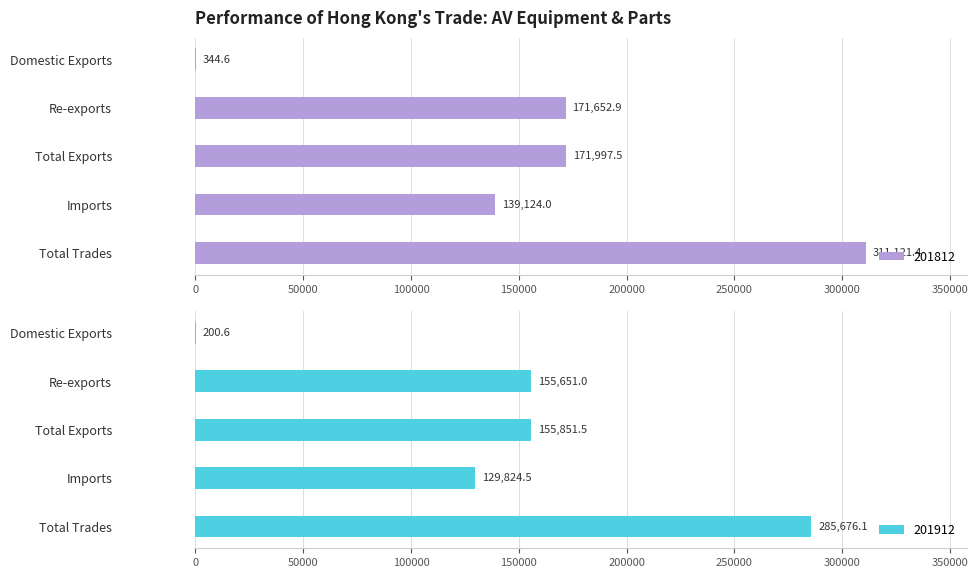

What is the total value across all series at Re-exports?

327303.9